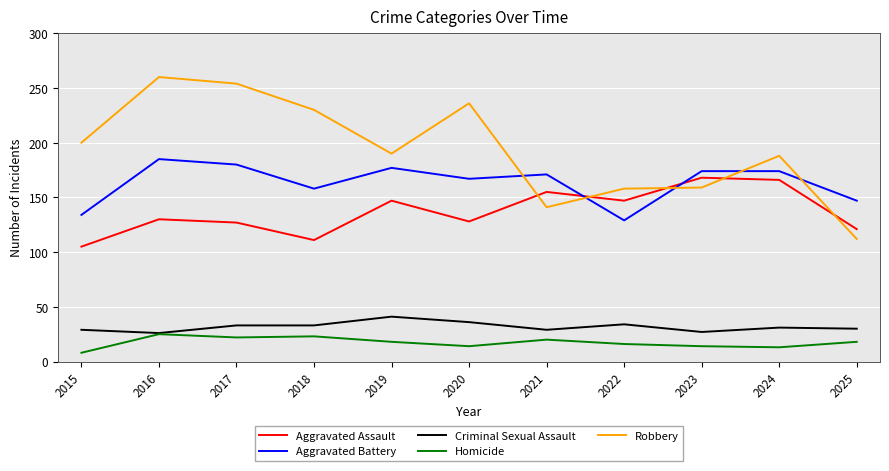

True or false: Homicide and Aggravated Battery cross at least once.

False